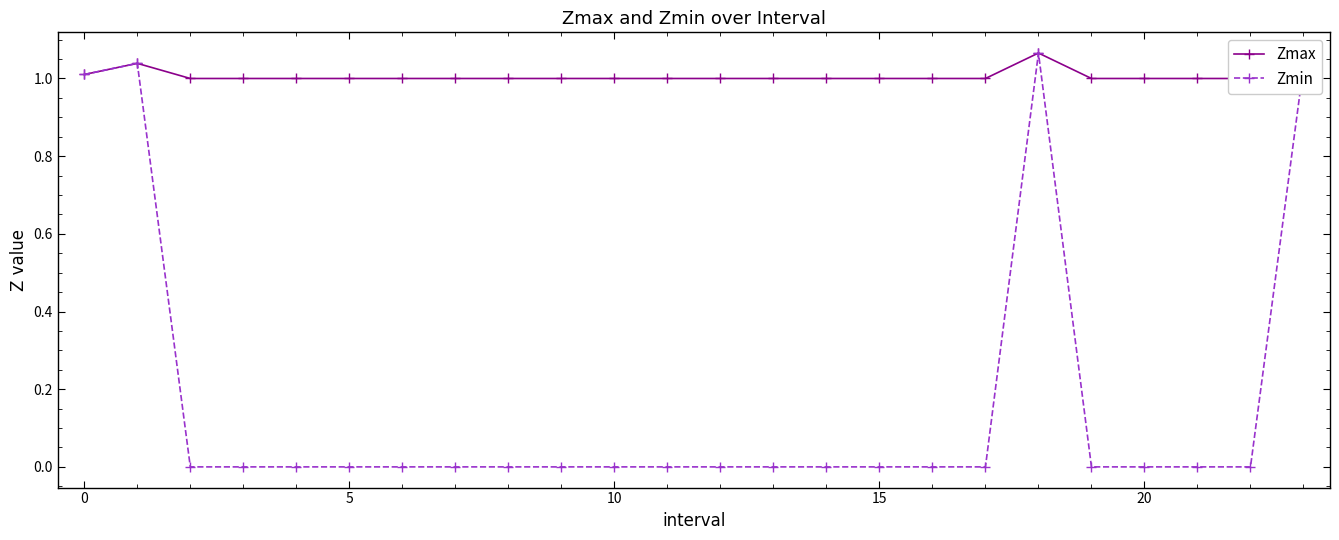

What is the spread (max minus min) of values at 15?

1.0